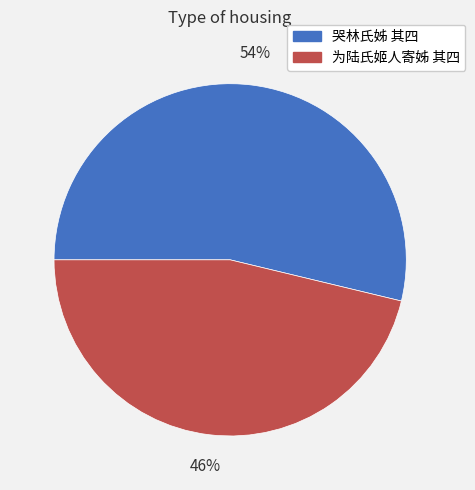

To the nearest percent, what is the combined percentage of 为陆氏姬人寄姊 其四 and 哭林氏姊 其四?

100%